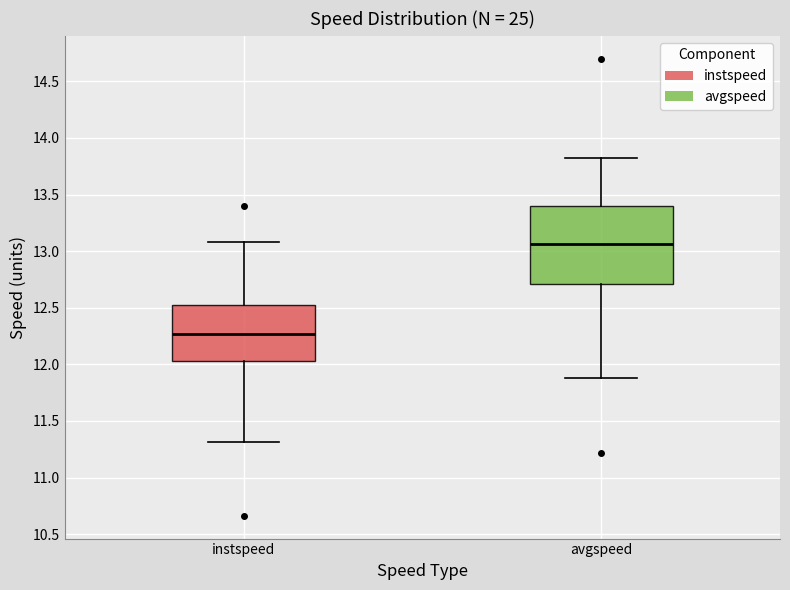

Reading left to right, transcribe this box plot: for each box, give where its median line is, the range the box spans, and where its two whiskers end, as read against the y-axis. The values are not printed on the chart, so give them approximately, as read against the axis.

instspeed: median 12.25, box 12.05 to 12.55, whiskers 11.30 to 13.10
avgspeed: median 13.05, box 12.70 to 13.40, whiskers 11.90 to 13.80